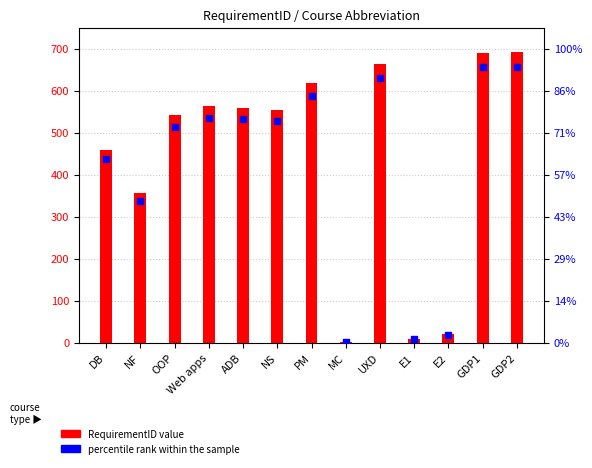

What are all the series names shown in the legend?

RequirementID, percentile rank within the sample